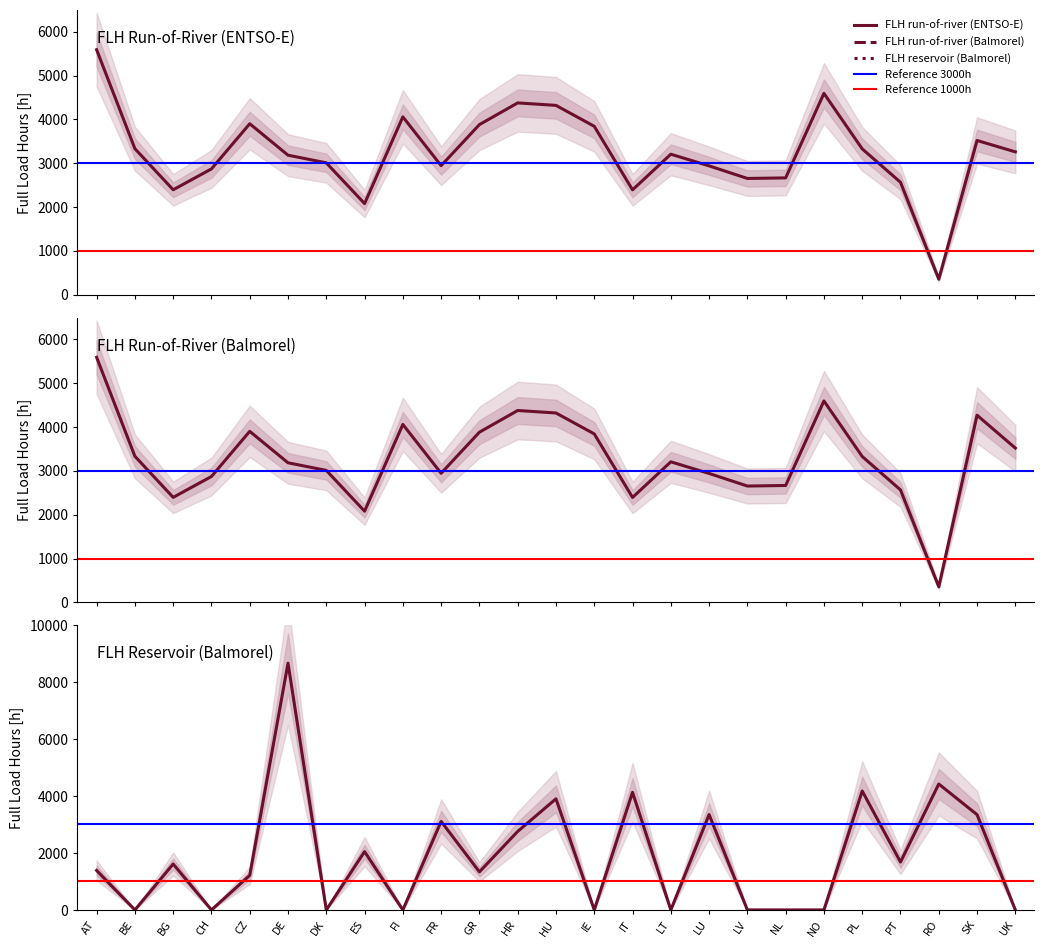

What position from the left is CH?

4